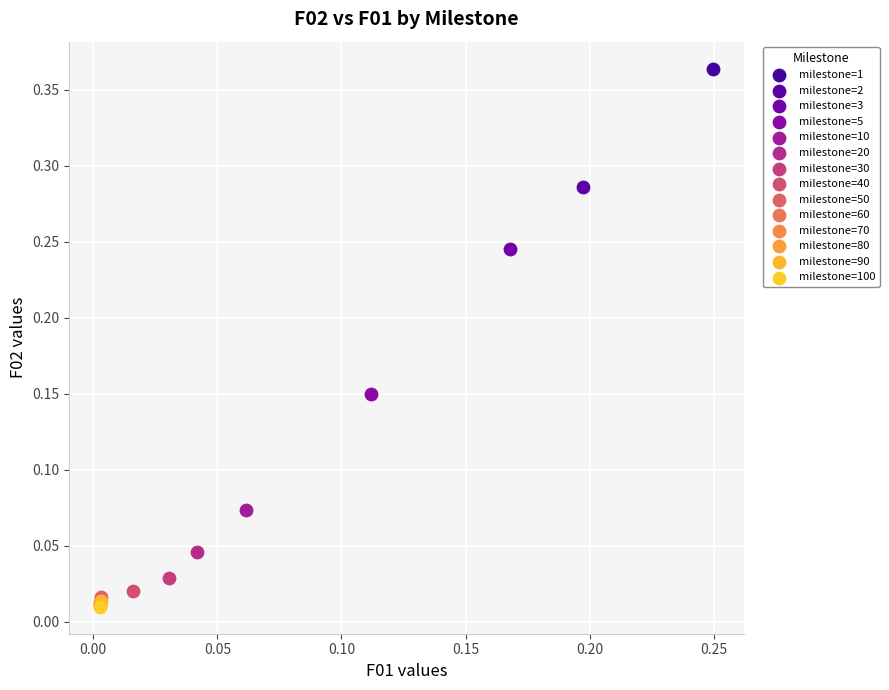

Which series reaches the maximum Y coordinate?

milestone=1